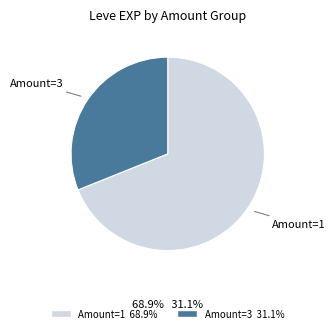

Is there a majority slice in this chart?

Yes